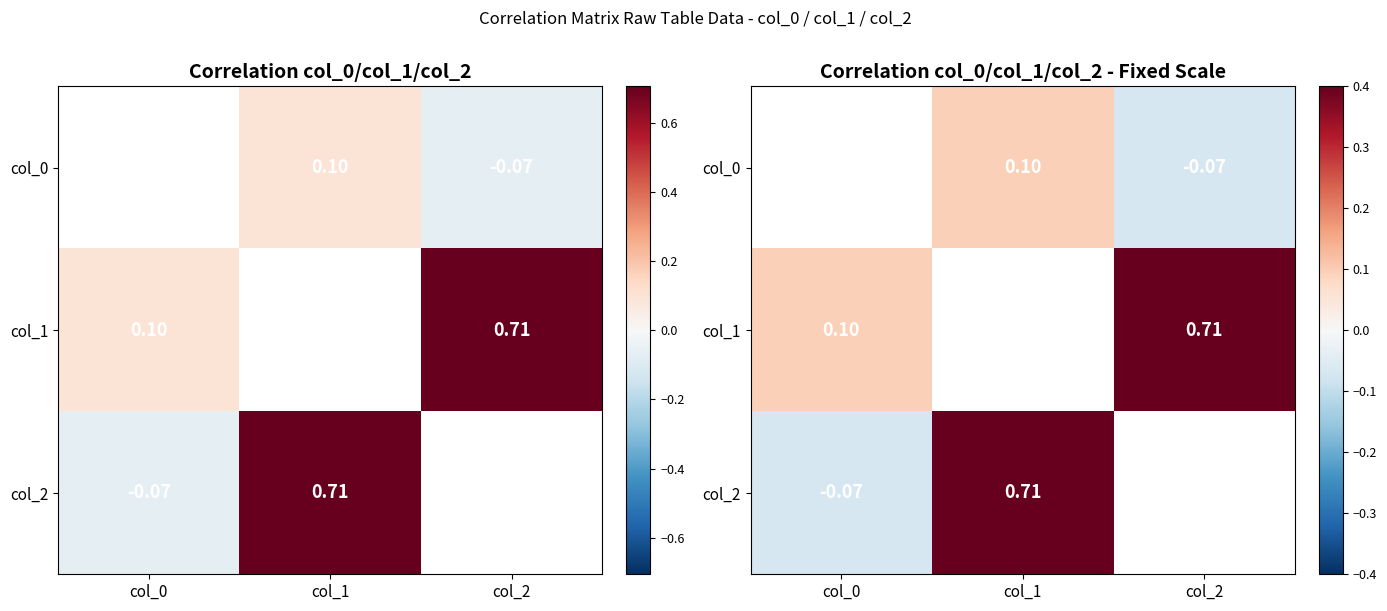

How many categories are shown in the chart?

3